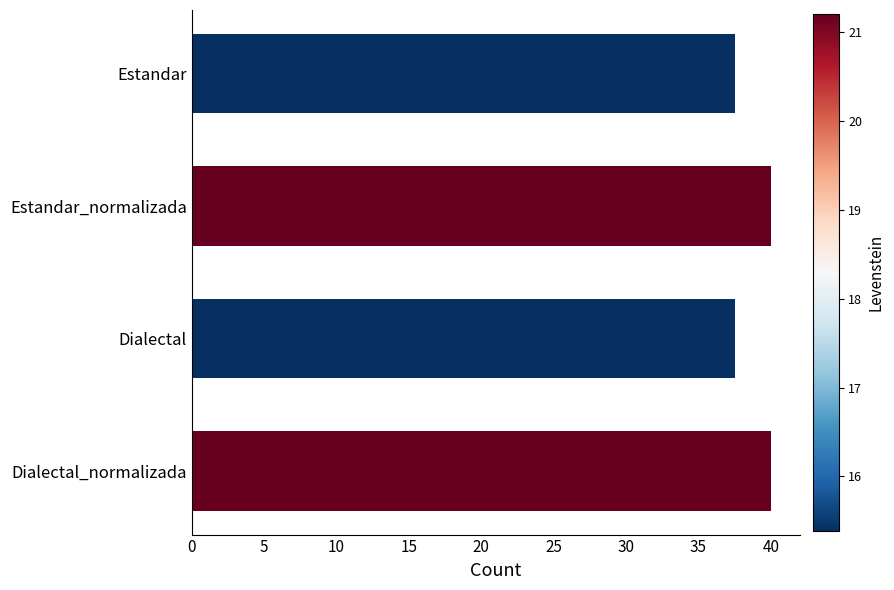

How many bars are there in total?

4